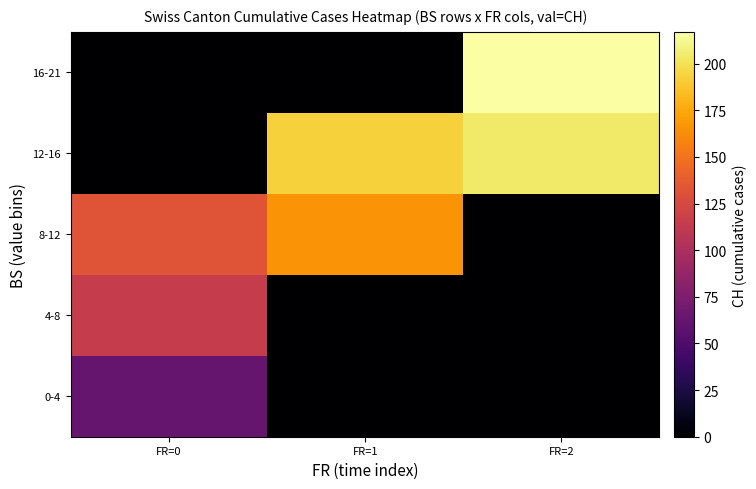

What is the difference between the maximum and second lowest values in the 12-16 series?

11.5